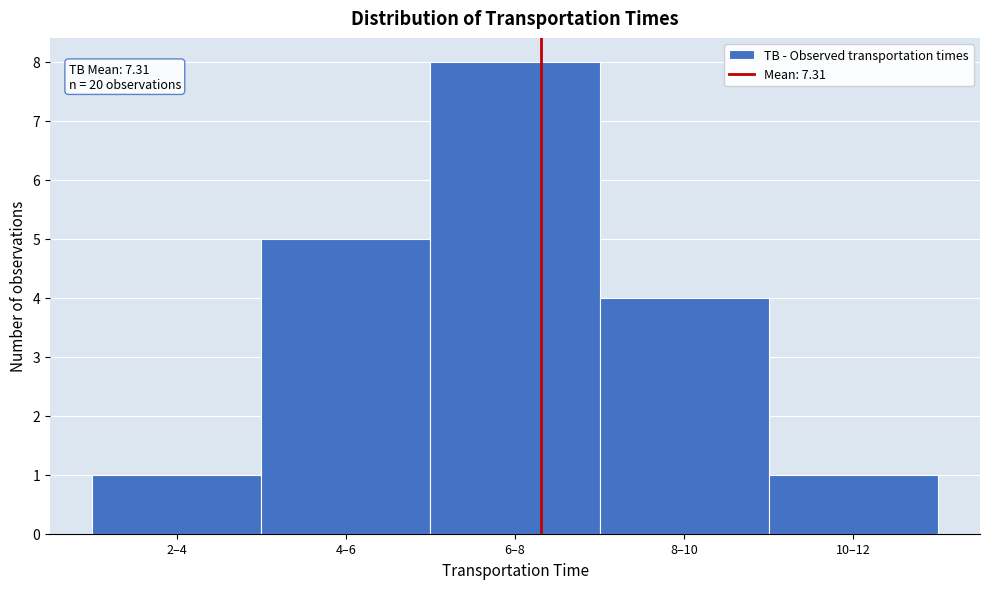

Reading left to right, extract all data points from this chart.

2–4=1	4–6=5	6–8=8	8–10=4	10–12=1